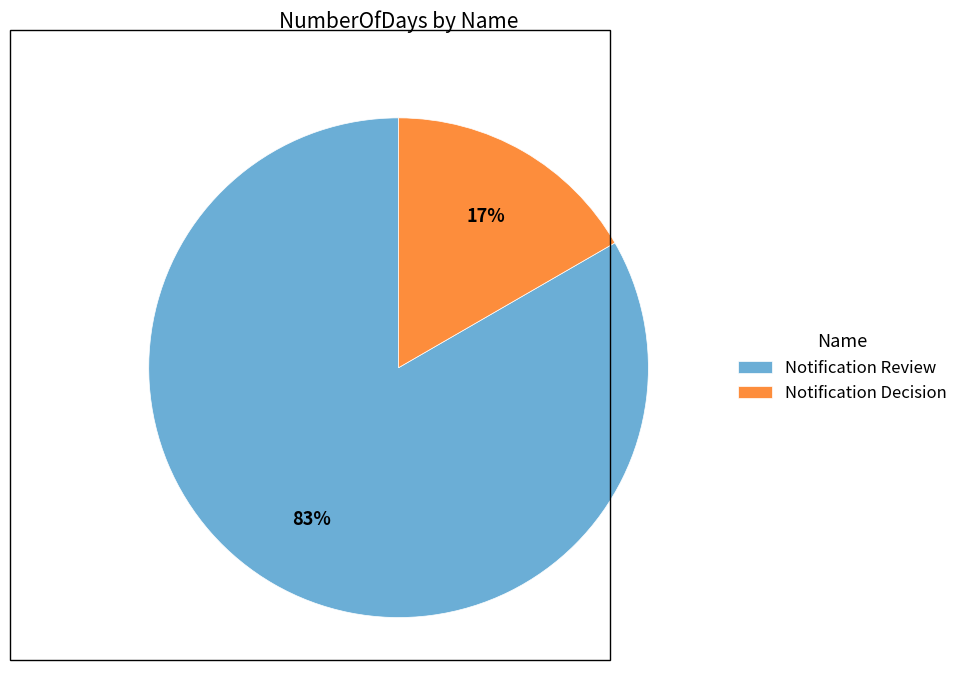

To the nearest percent, what is the combined percentage of Notification Review and Notification Decision?

100%